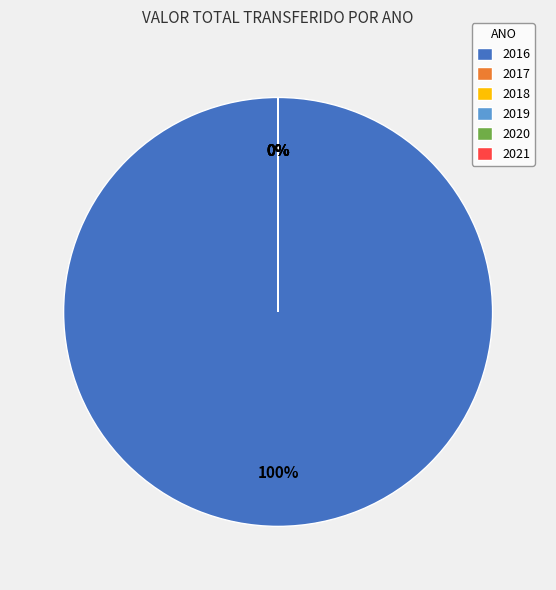

What is the smallest slice in the pie chart?

2021